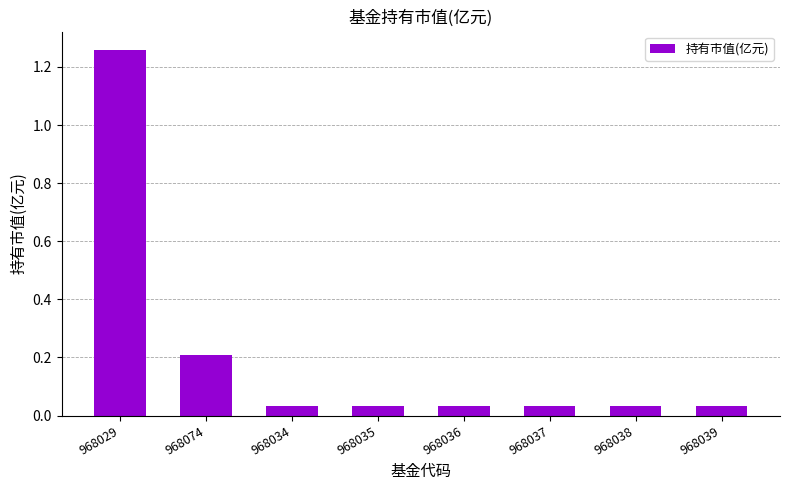

Is it true that the value at 968074 is 0.3?

False